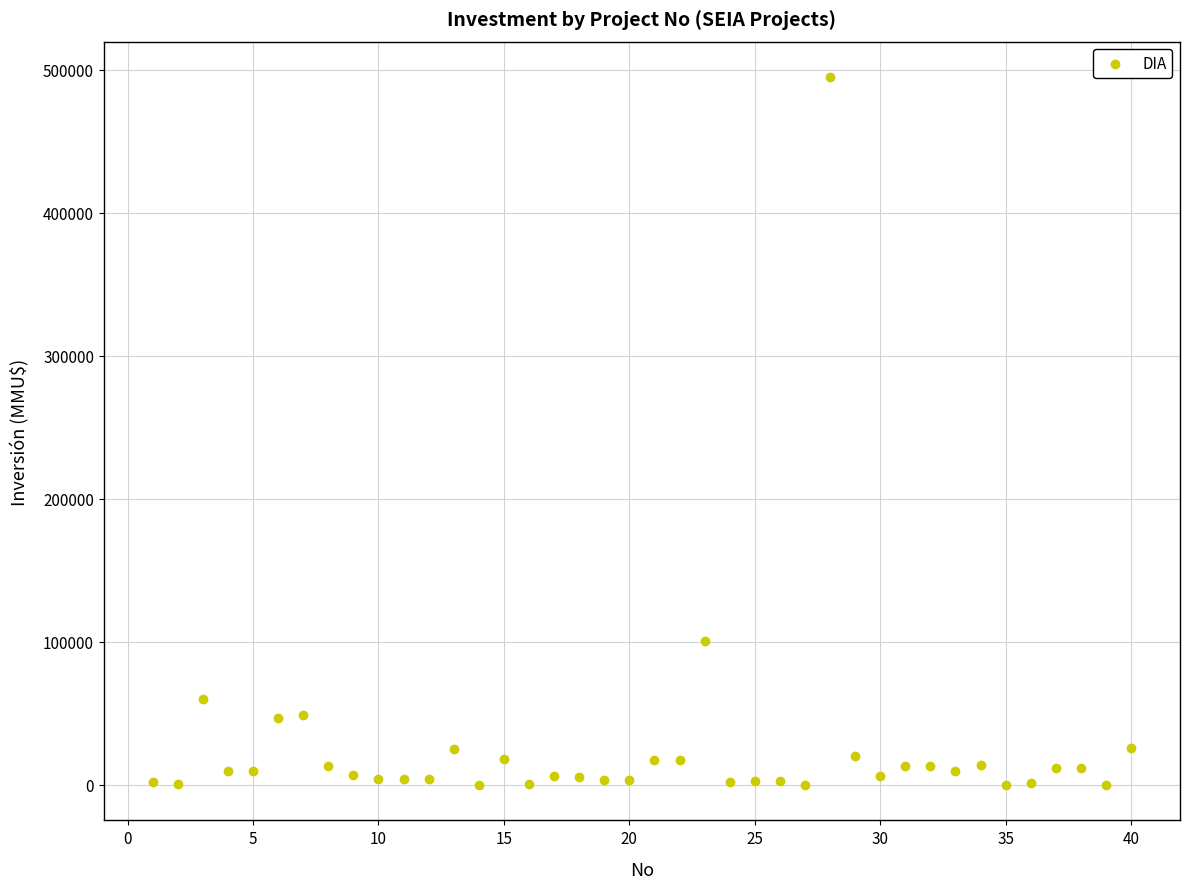

What Y value in the scatter plot is closest to 247500?

101000